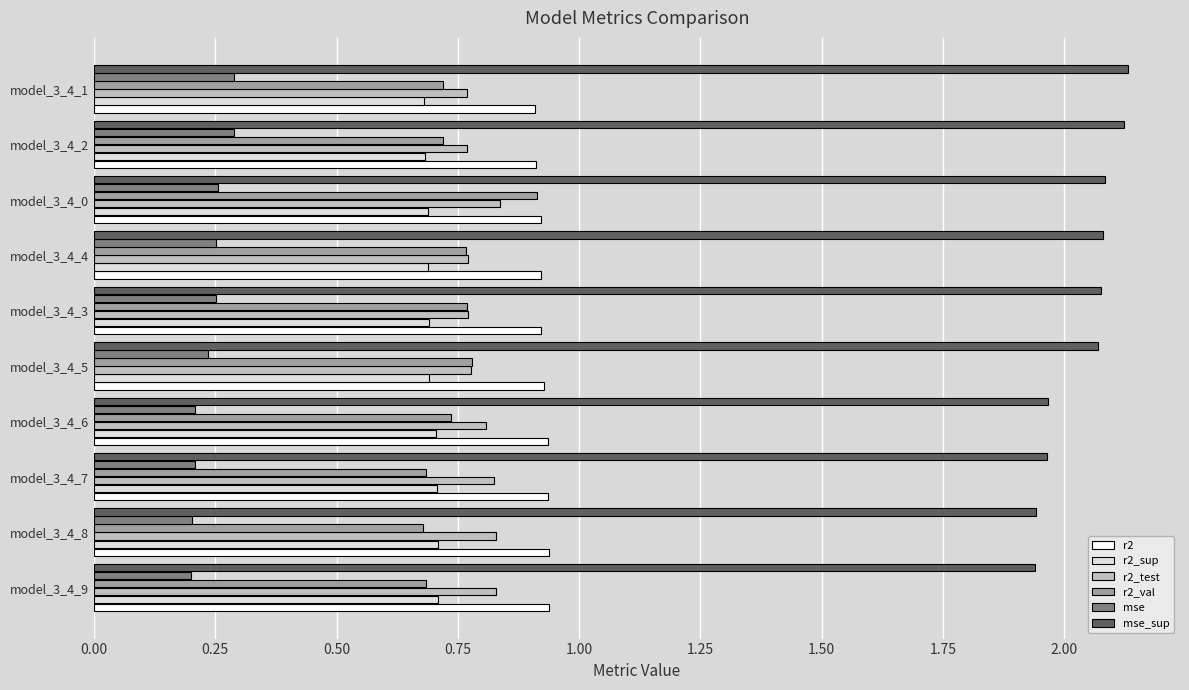

What is the total value across all series at model_3_4_7?

5.3